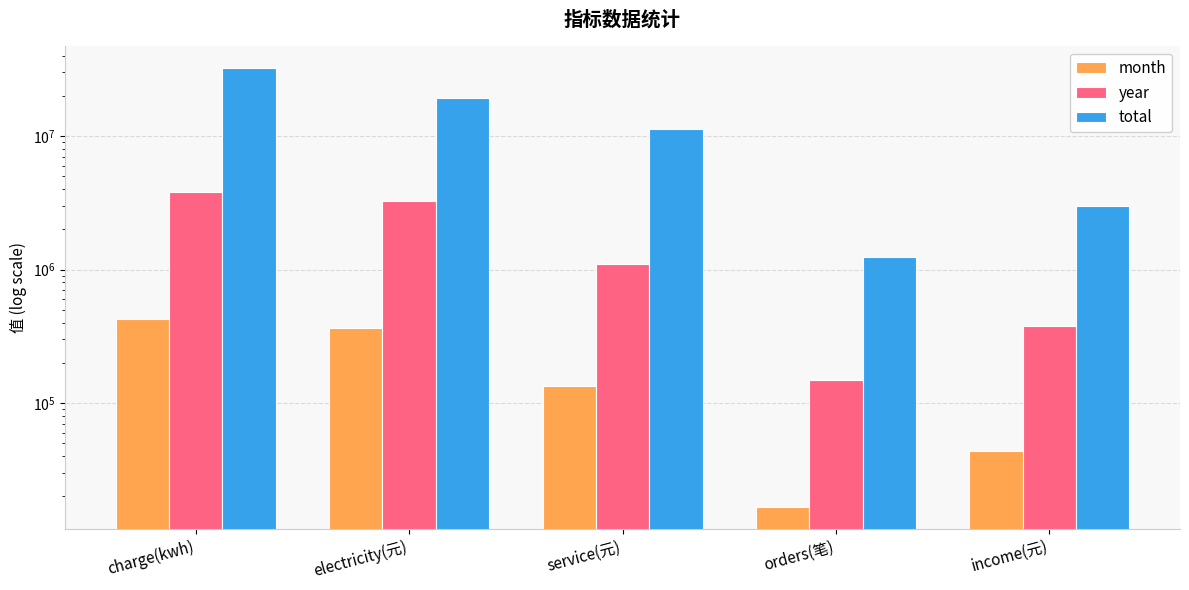

Reading left to right, transcribe all the data shown in this chart.

month: charge(kwh)=423440.1	electricity(元)=363178.3	service(元)=133909.7	orders(笔)=16632.0	income(元)=43435.8
year: charge(kwh)=3819068.7	electricity(元)=3241892.9	service(元)=1097552.2	orders(笔)=147320.0	income(元)=375153.8
total: charge(kwh)=32284392.5	electricity(元)=19271763.0	service(元)=11379261.1	orders(笔)=1244947.0	income(元)=3017388.7